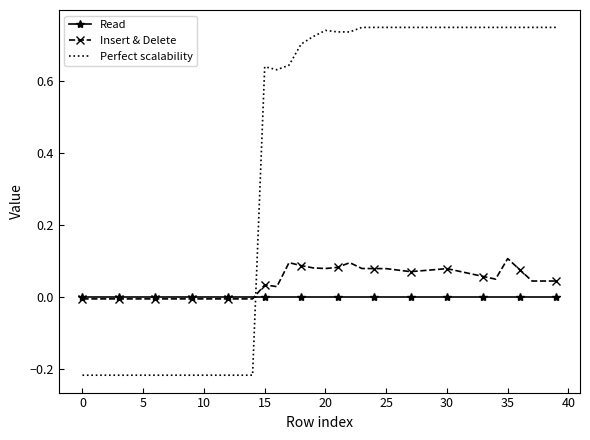

List the series in order of their peak value, highest first.

Perfect scalability, Insert & Delete, Read